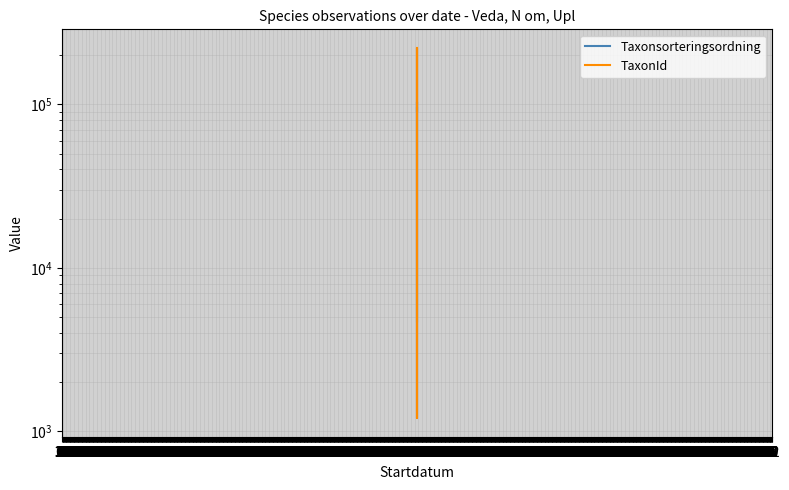

Which series has the largest total across all categories?

TaxonId